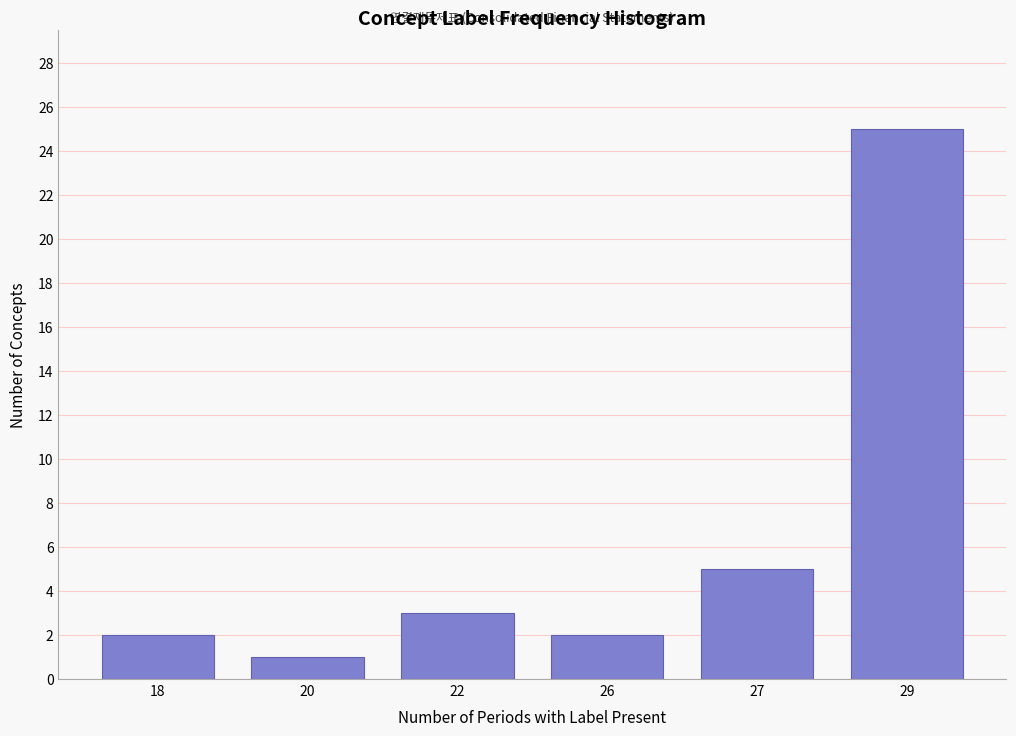

Reading left to right, extract all data points from this chart.

2	1	3	2	5	25